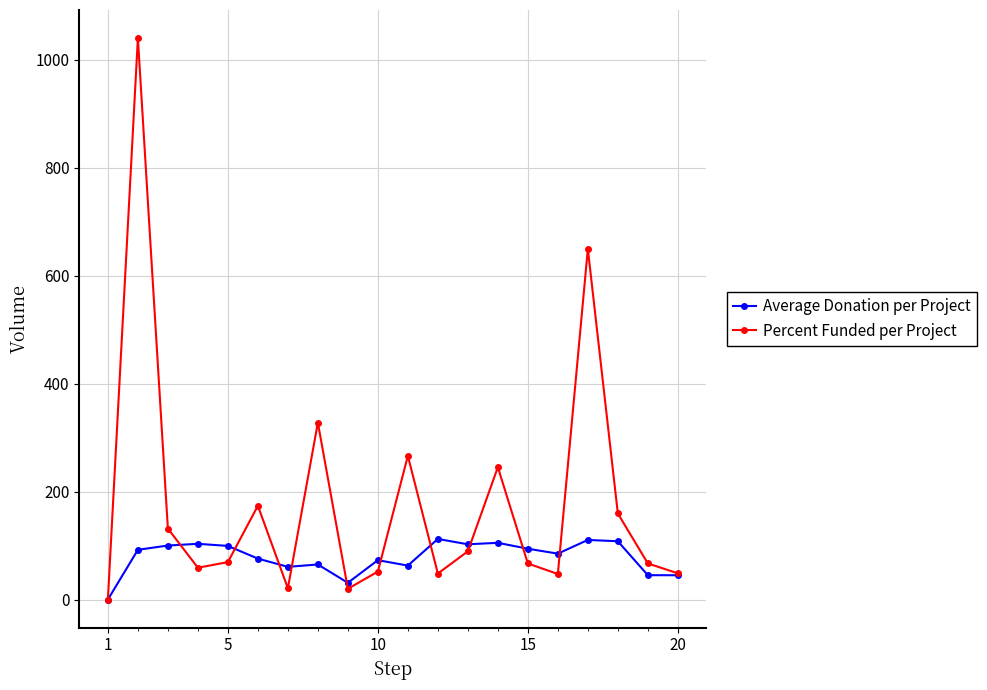

Rank the series by their average value, from lowest to highest.

Average Donation per Project, Percent Funded per Project